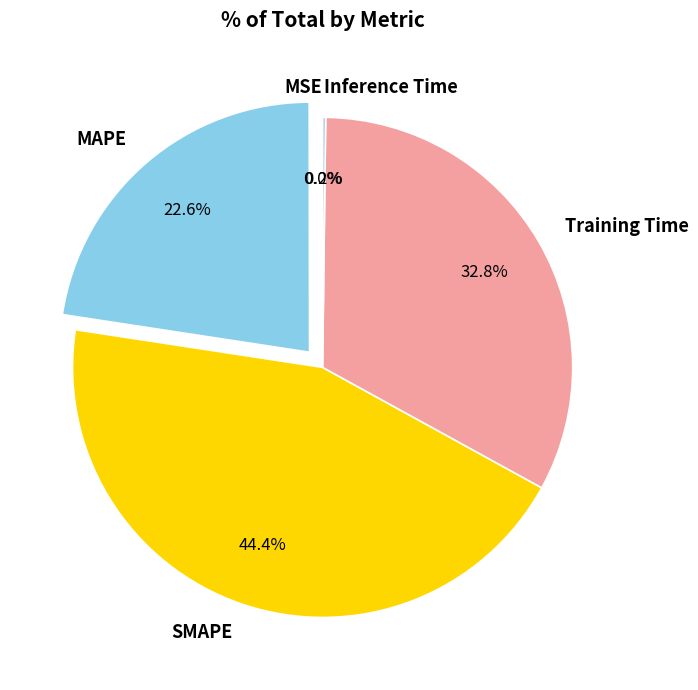

To the nearest percent, what is the difference between the largest and smallest slice percentages?

44%